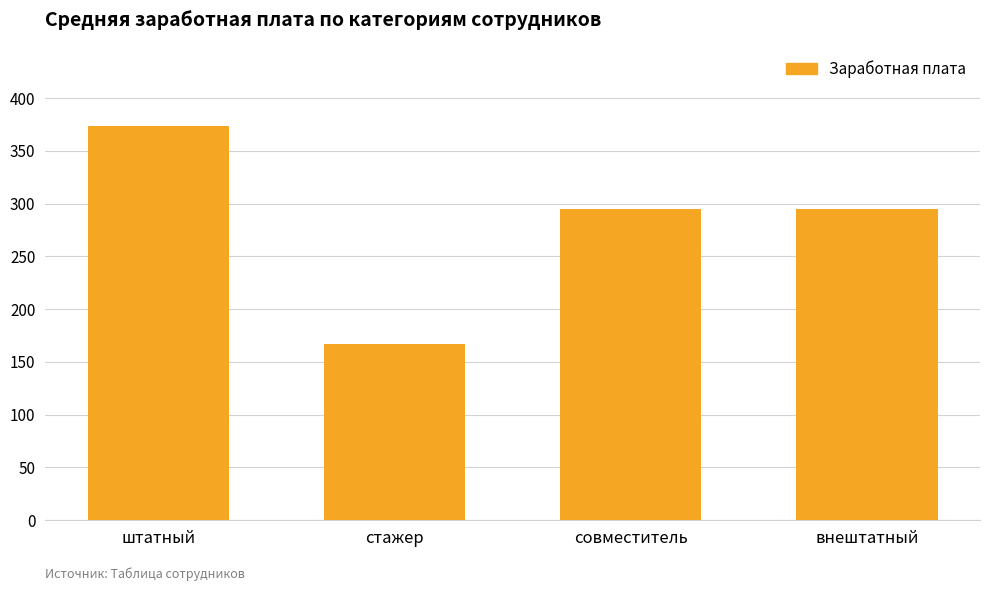

What is the difference between the maximum and minimum values?

207